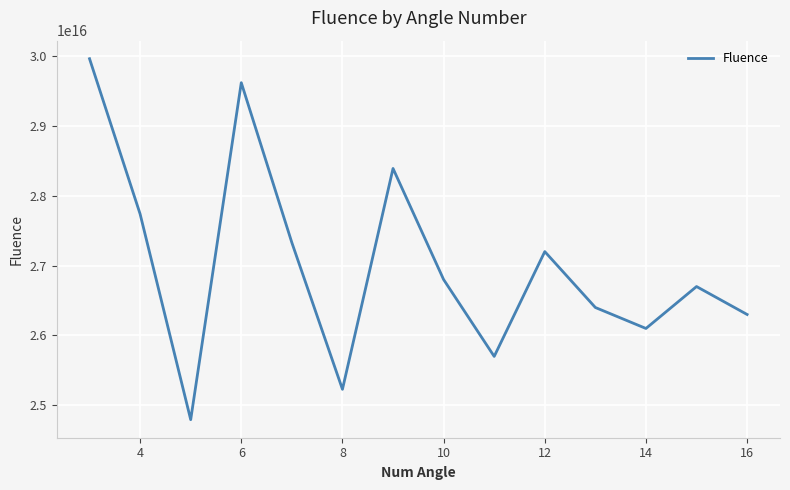

Does the chart have visible grid lines?

Yes